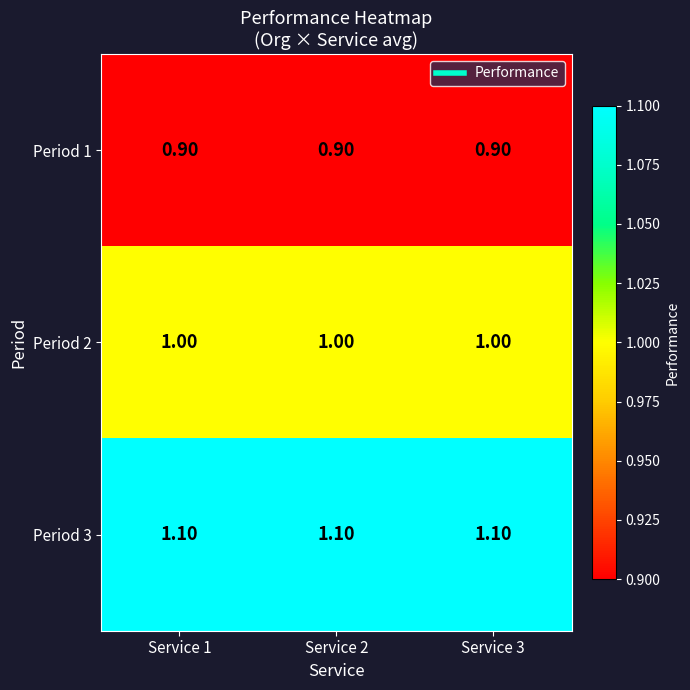

At Service 3, list the series in order from smallest to largest.

Period 1, Period 2, Period 3